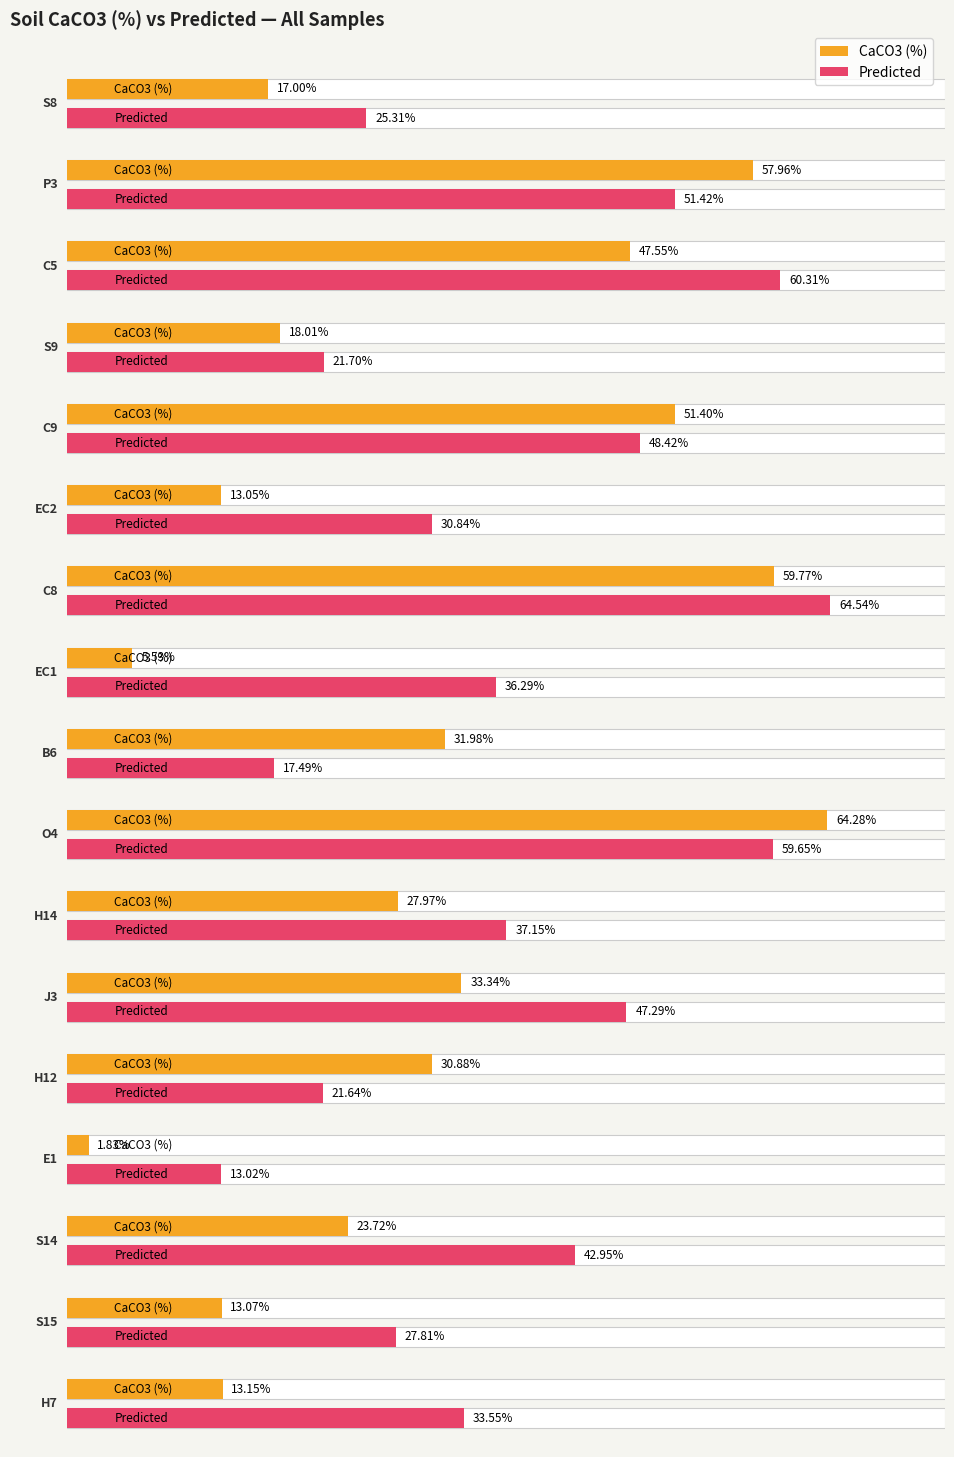

At which label does Predicted reach its peak?

C8